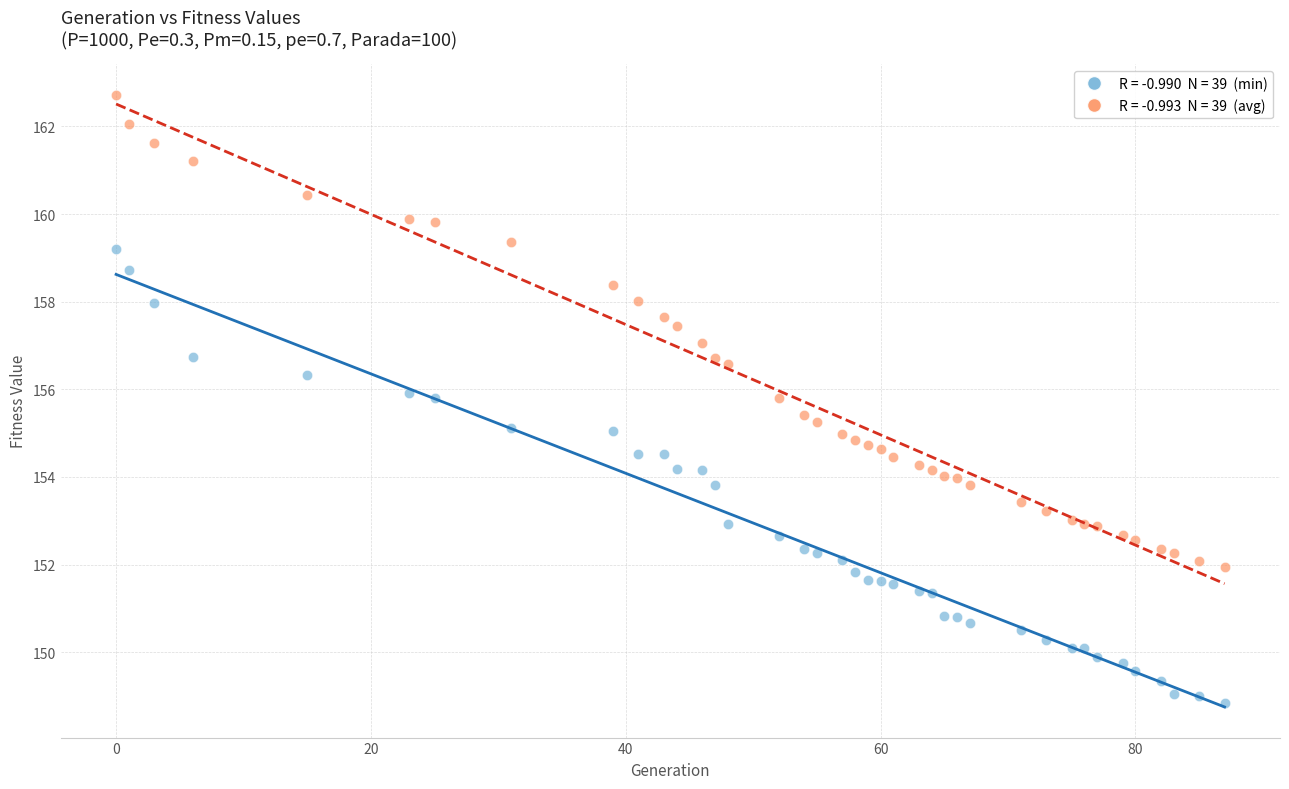

Across all data points, what is the range of Y values (max minus min)?

13.9